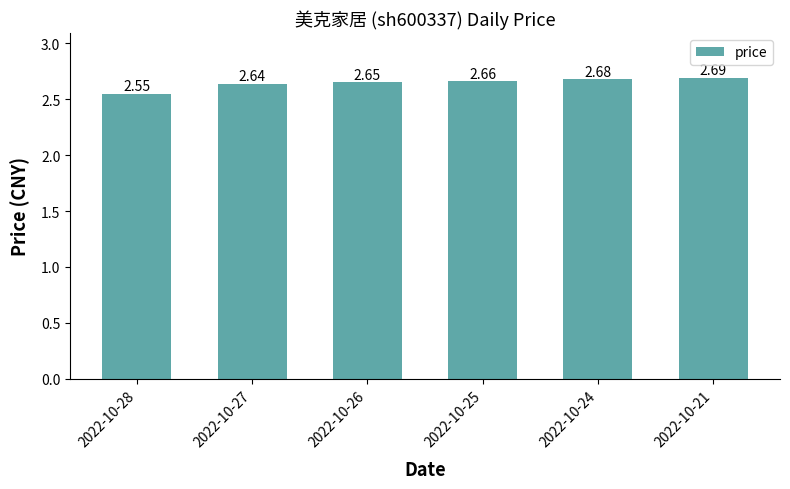

Approximately how many times larger is the value at 2022-10-24 compared to 2022-10-28?

1.1